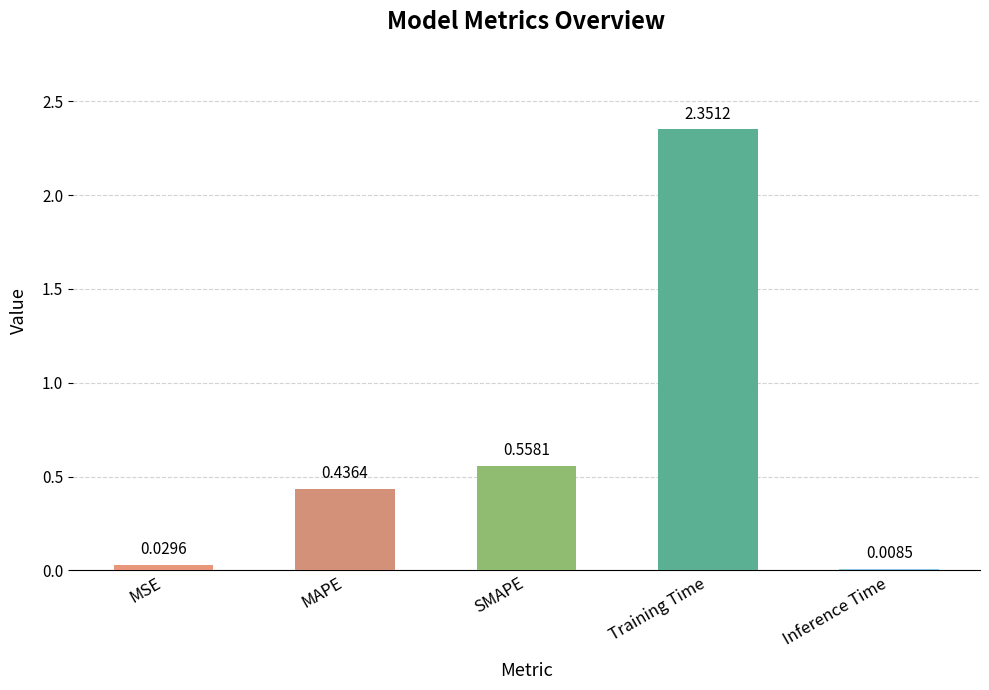

What is the average value?

0.7